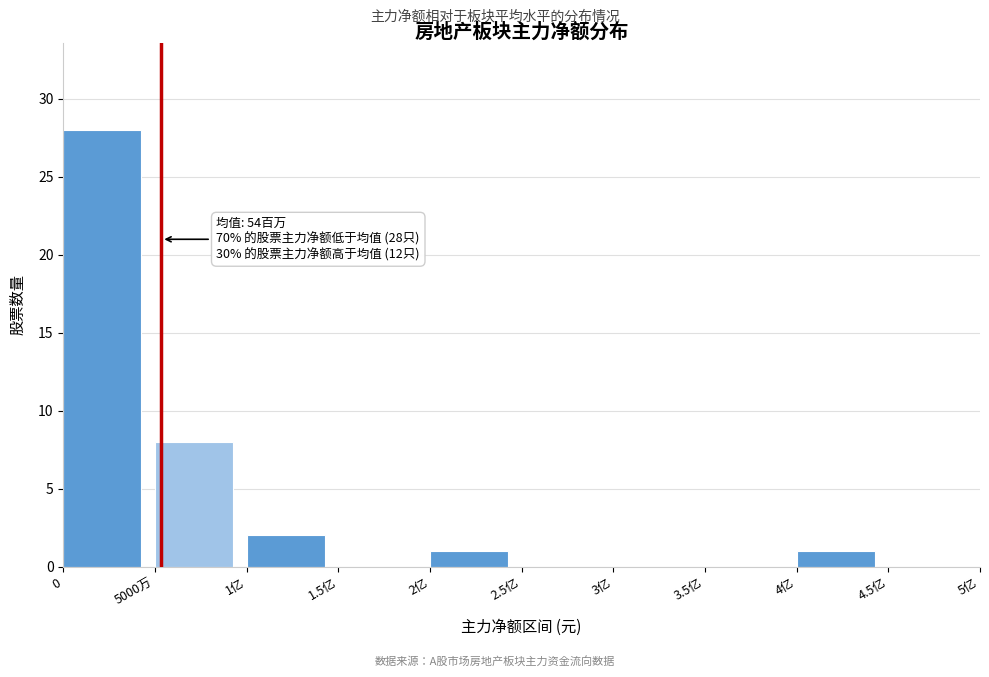

Reading left to right, list all the values displayed in this chart.

0=28	5000万=8	1亿=2	1.5亿=0	2亿=1	2.5亿=0	3亿=0	3.5亿=0	4亿=1	4.5亿=0